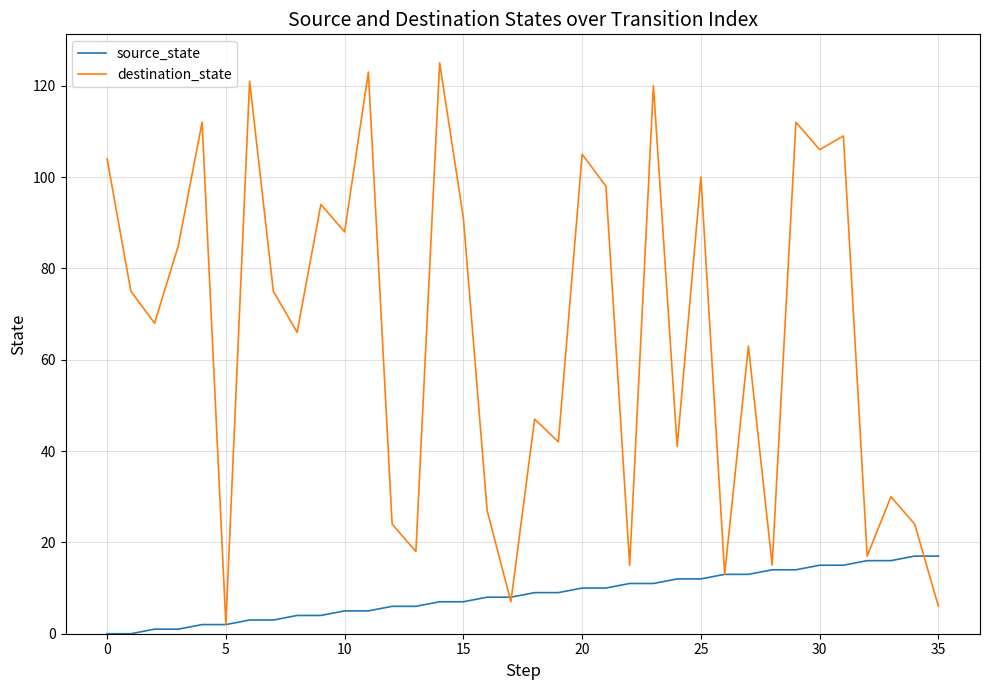

Rank the series by their maximum value, from highest to lowest.

destination_state, source_state